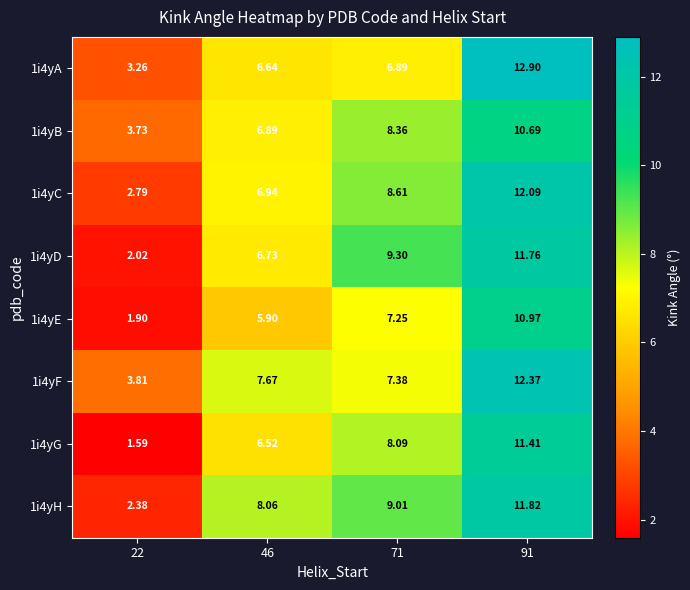

Reading left to right, transcribe all the data shown in this chart.

1i4yA: 22=3.3	46=6.6	71=6.9	91=12.9
1i4yB: 22=3.7	46=6.9	71=8.4	91=10.7
1i4yC: 22=2.8	46=6.9	71=8.6	91=12.1
1i4yD: 22=2.0	46=6.7	71=9.3	91=11.8
1i4yE: 22=1.9	46=5.9	71=7.2	91=11.0
1i4yF: 22=3.8	46=7.7	71=7.4	91=12.4
1i4yG: 22=1.6	46=6.5	71=8.1	91=11.4
1i4yH: 22=2.4	46=8.1	71=9.0	91=11.8